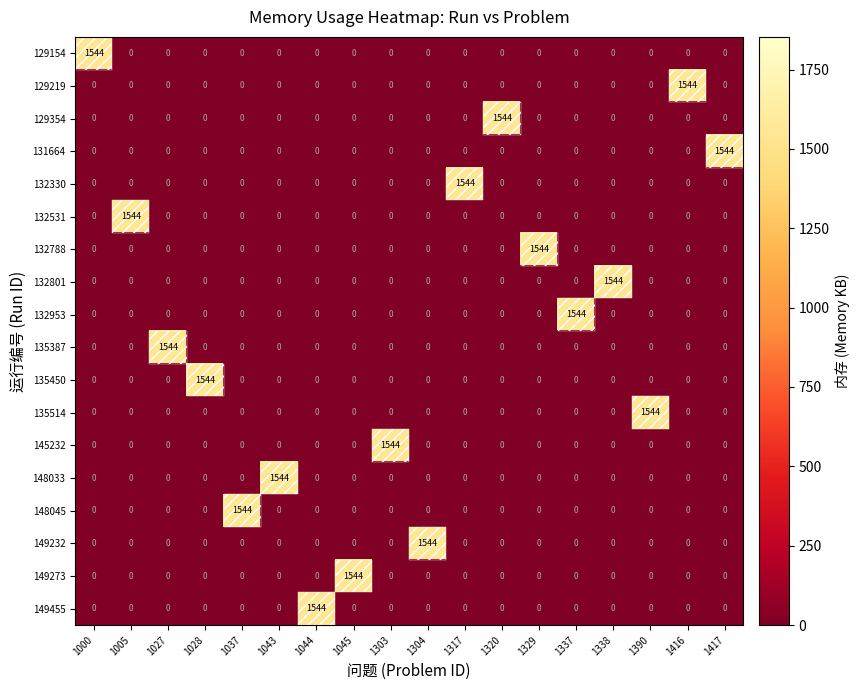

What is the highest value of the 132788 series?

1544